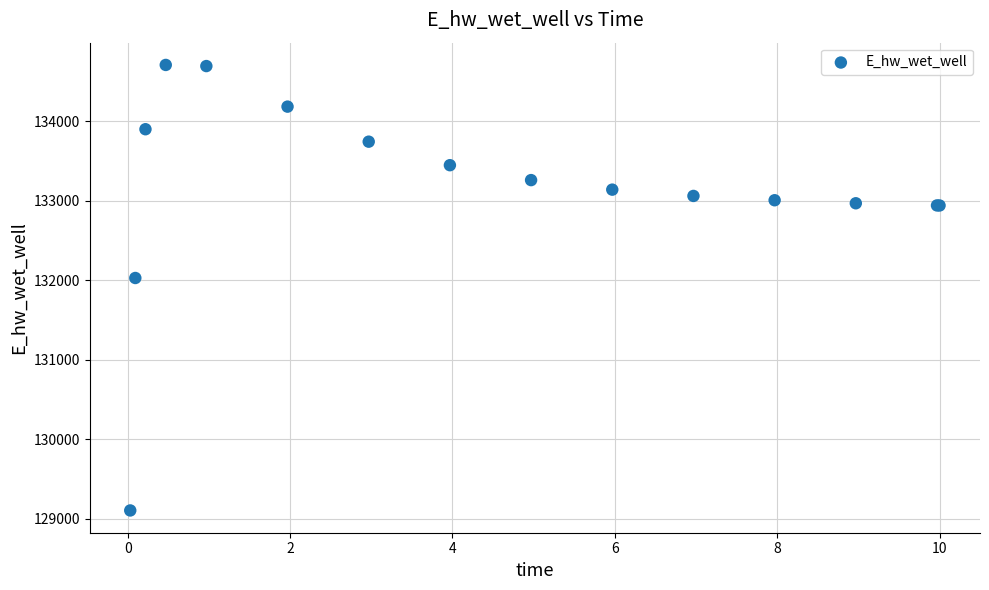

What Y value in the scatter plot is closest to 131906?

132029.0